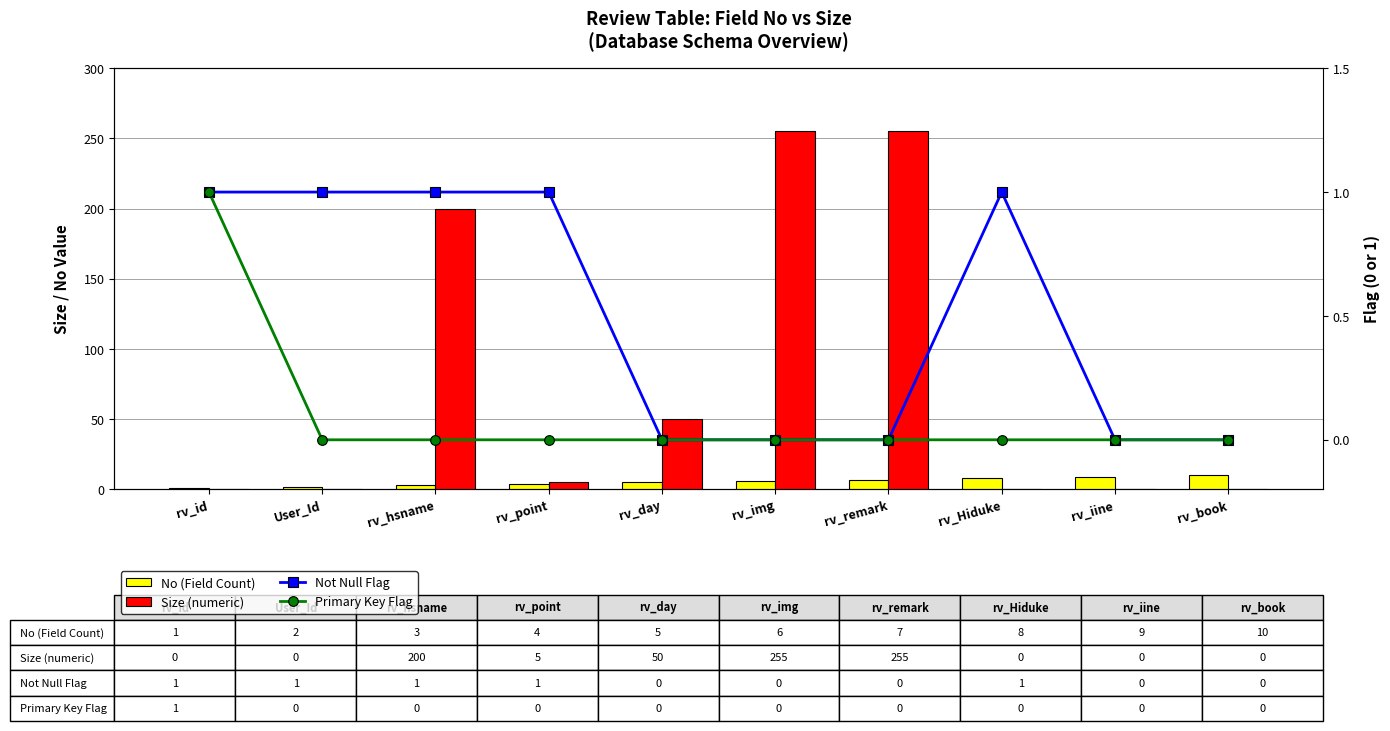

Which series has the widest spread of values?

Size (numeric)